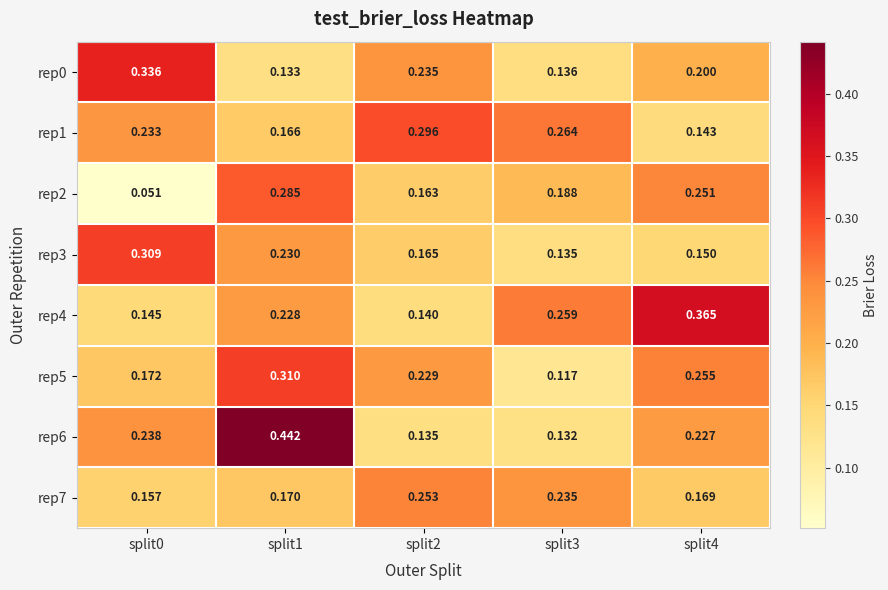

Is the value of rep1 at split0 greater than the value of rep3 at split3?

Yes